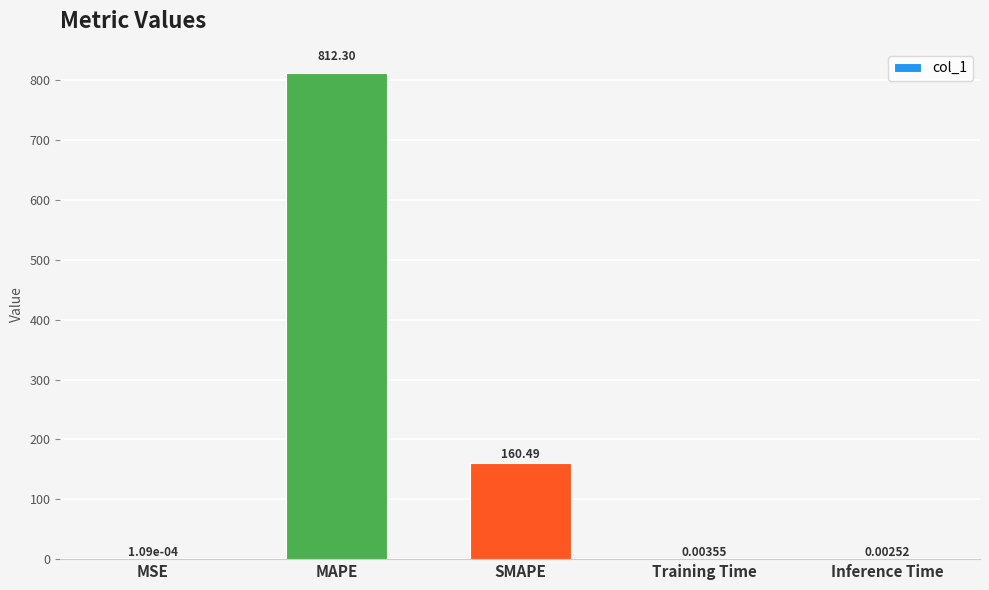

What is the sum of the values at SMAPE and MAPE?

972.8